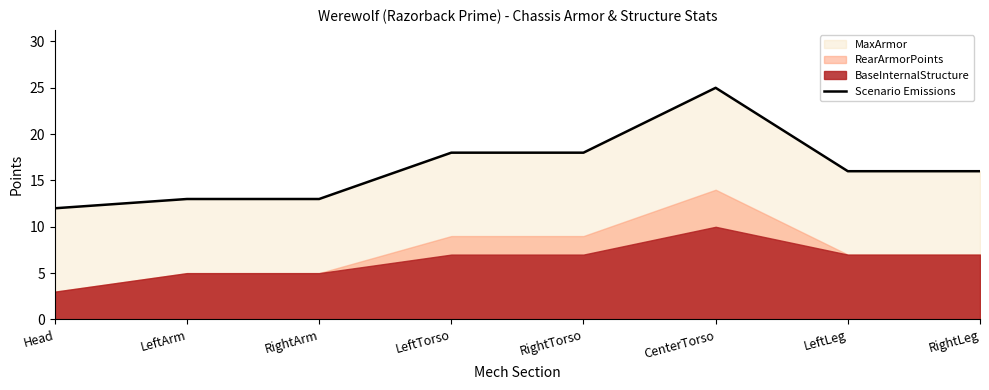

At which label does the data first exceed 16?

LeftTorso